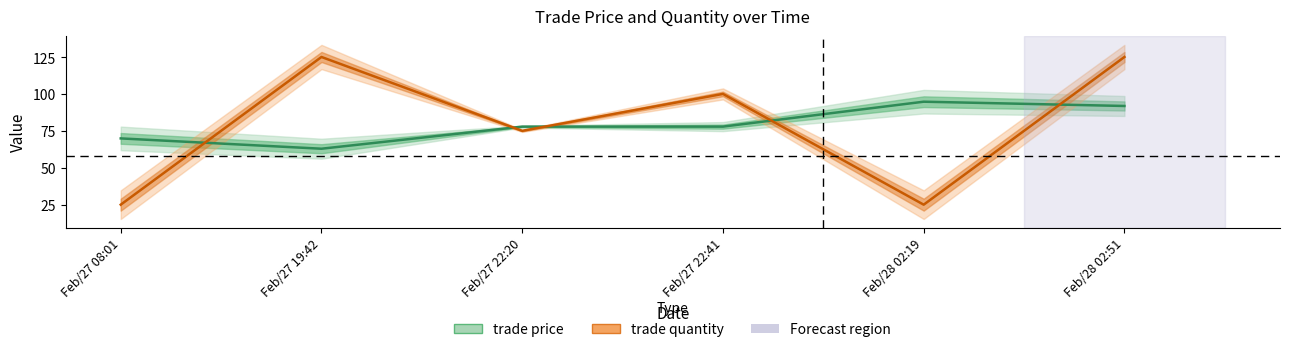

Is it true that trade price equals 45.9 at Feb/27 22:41?

False